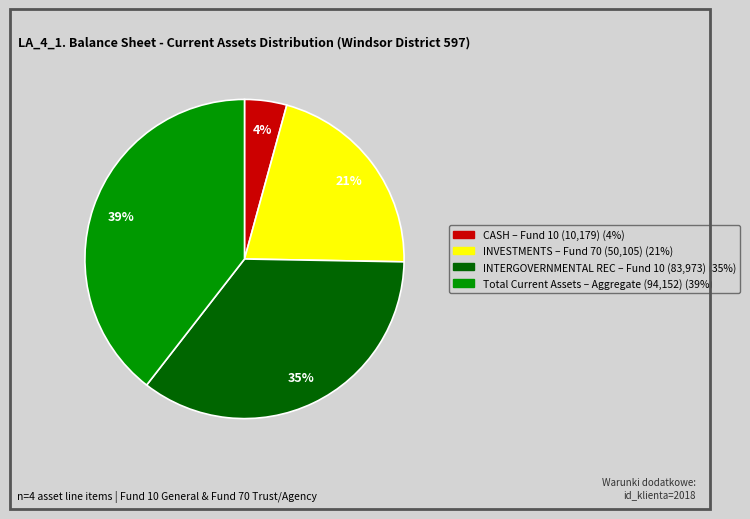

Is there any slice that represents more than half of the pie?

No